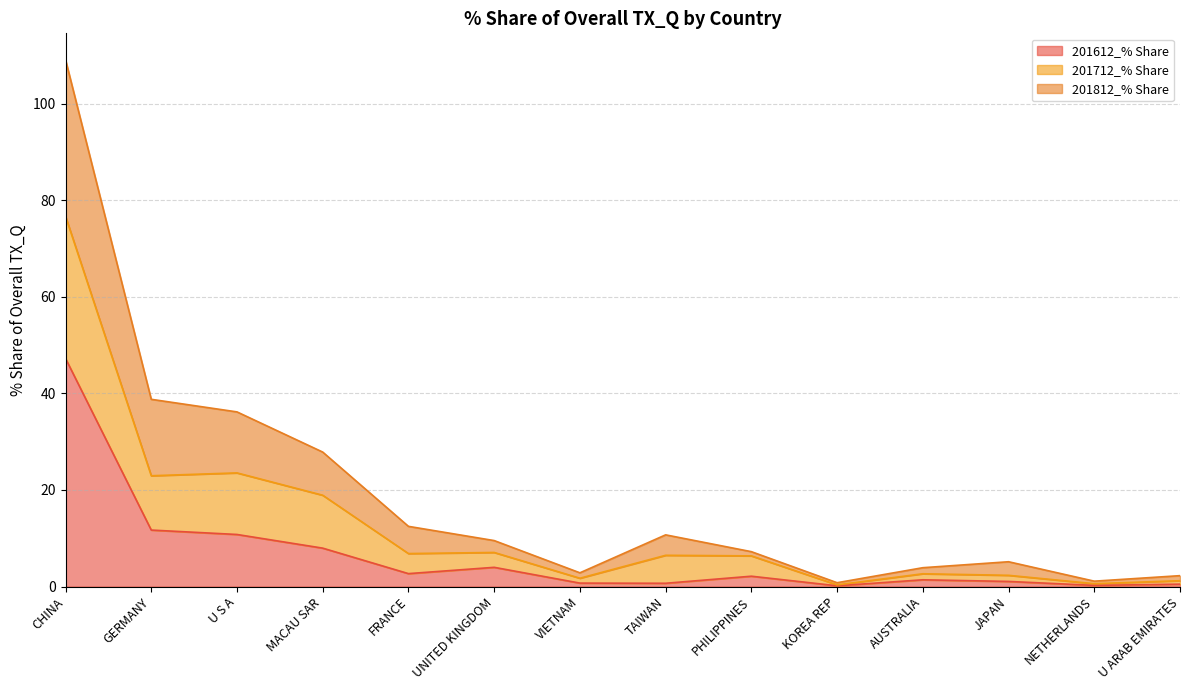

At which label does 201612_% Share reach its peak?

CHINA